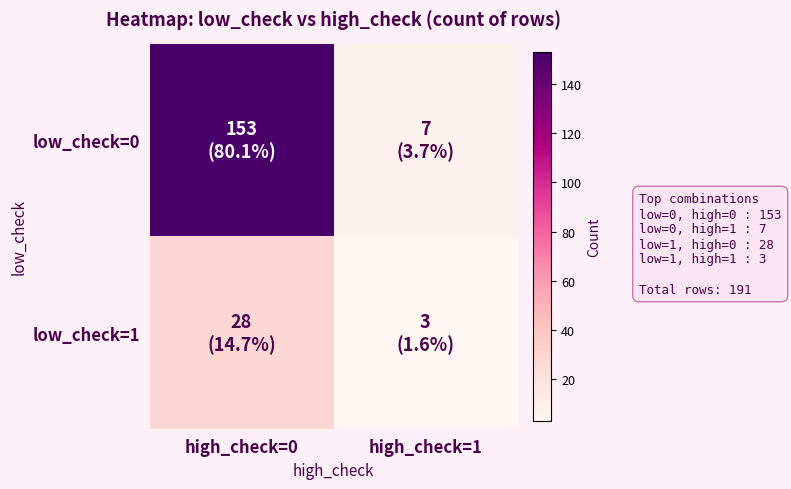

What is the spread (max minus min) of values at high_check=1?

4